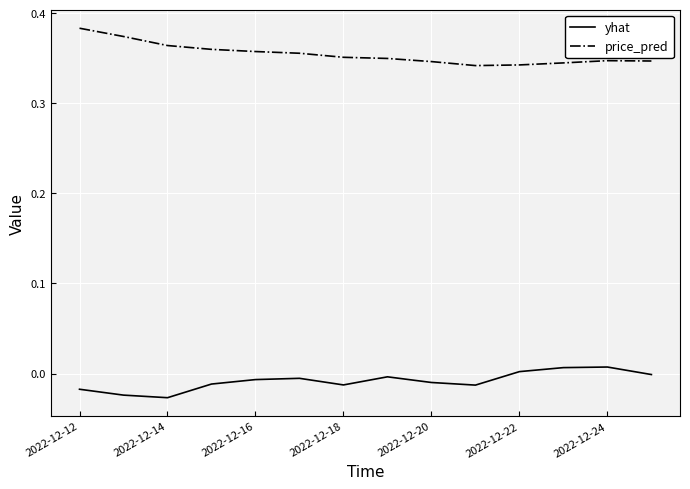

True or false: price_pred and yhat intersect in this chart.

False